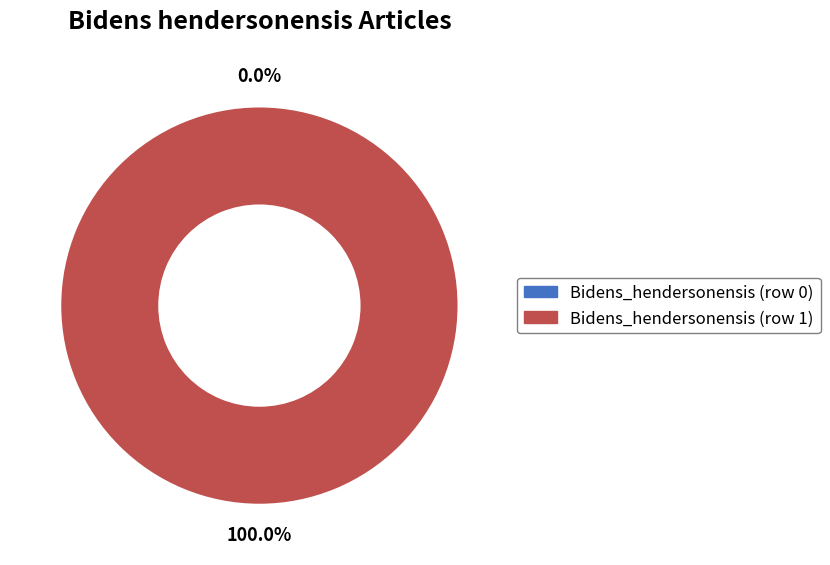

The Bidens_hendersonensis (row 1) slice represents 100% of the pie. True or false?

True